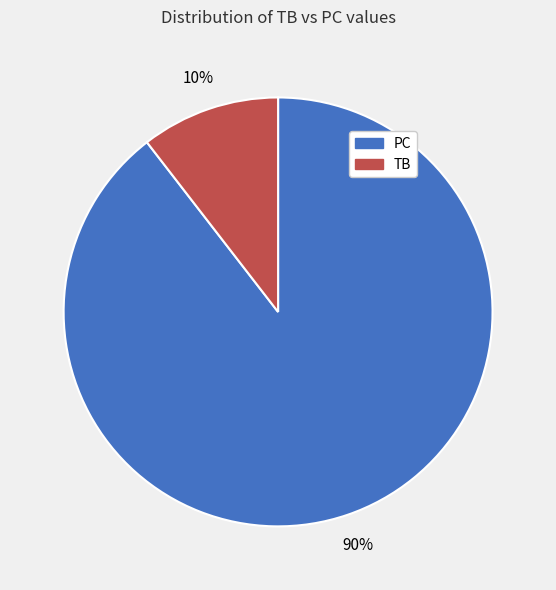

Rank the categories by value from lowest to highest.

TB, PC